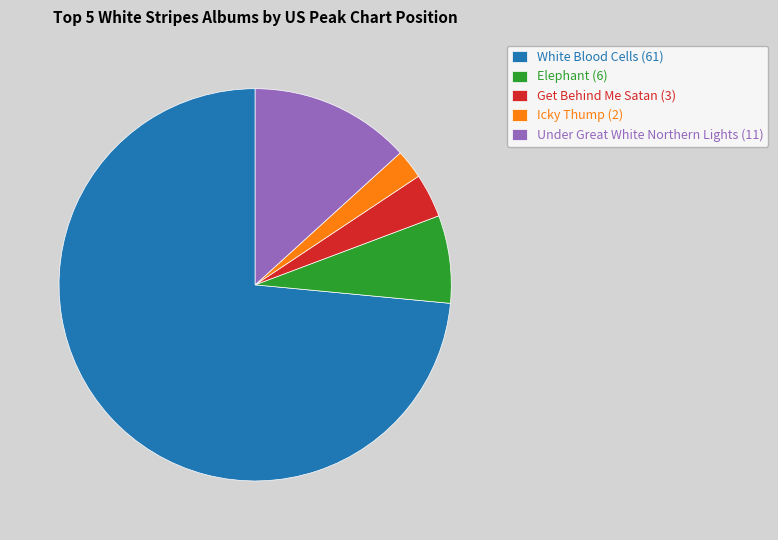

Which has a higher value, Under Great White Northern Lights (11) or Icky Thump (2)?

Under Great White Northern Lights (11)